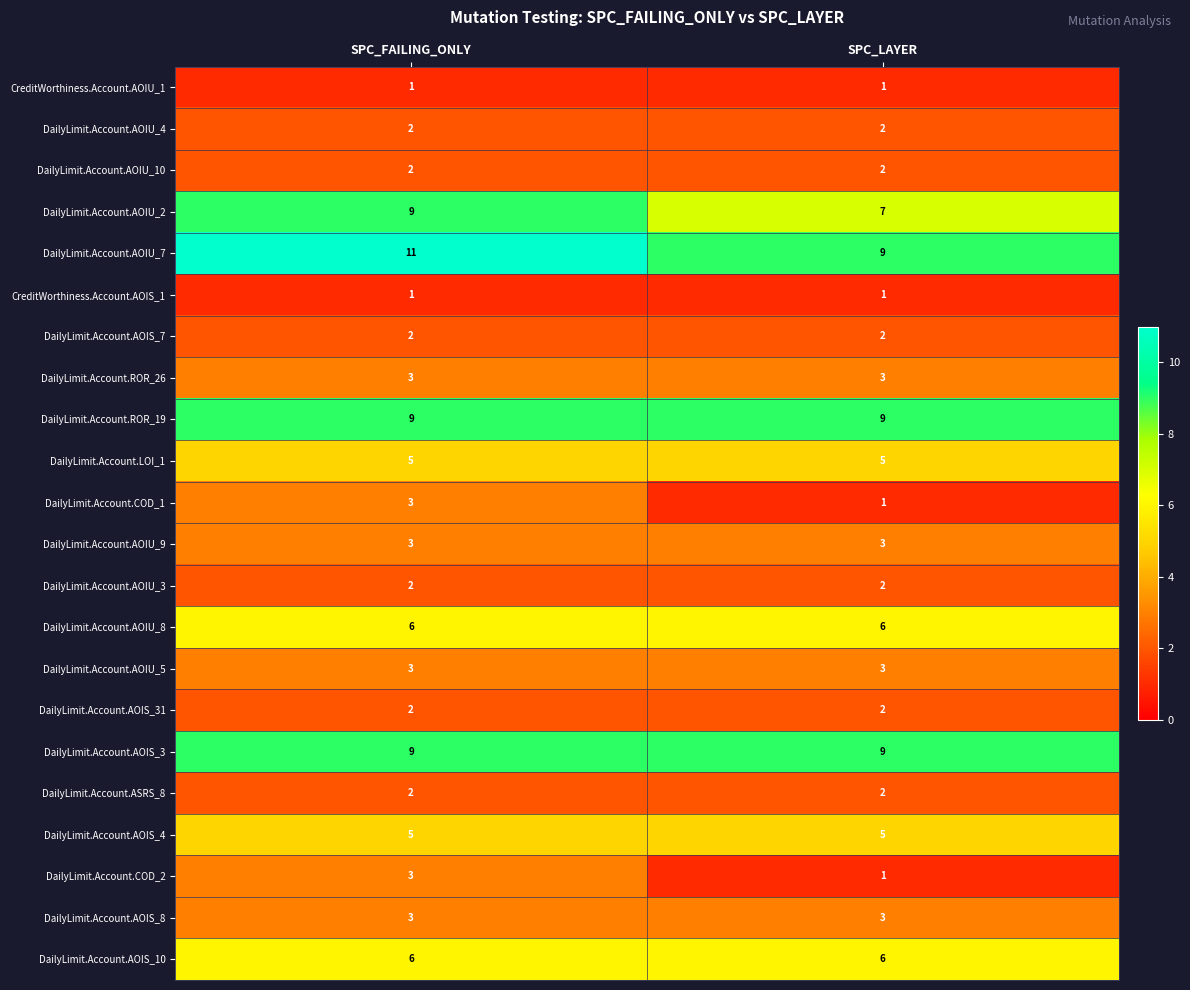

What is the spread (max minus min) of values at SPC_LAYER?

8